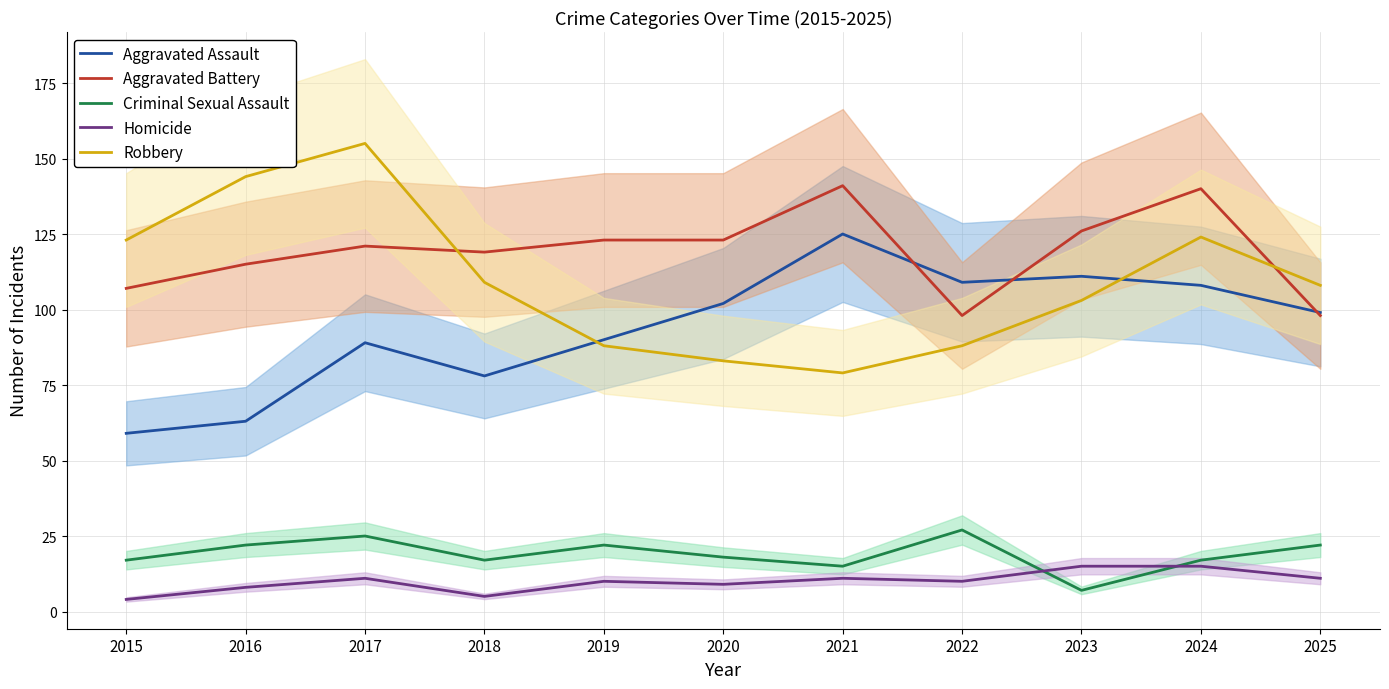

How many data points in Homicide are above 10?

5